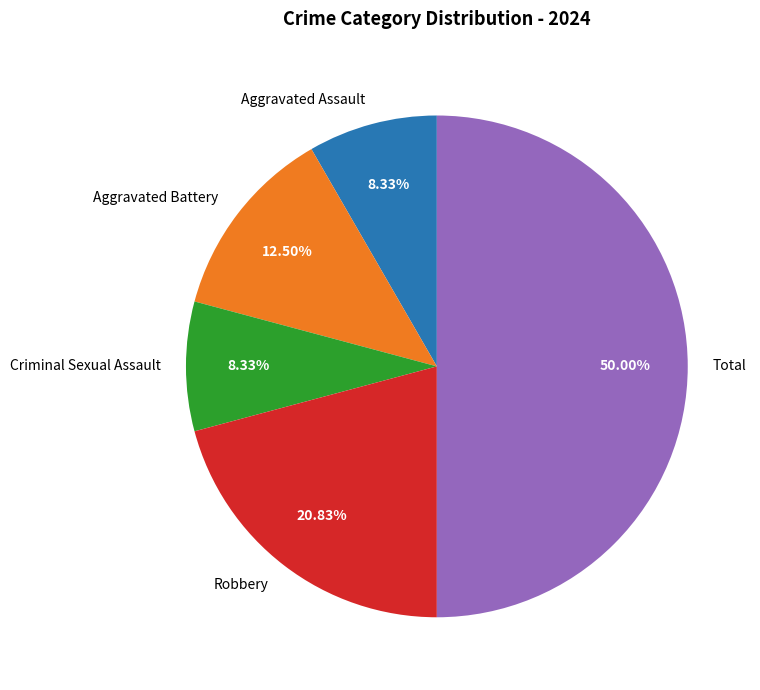

Approximately how many times larger is the value at Criminal Sexual Assault compared to Robbery?

0.4